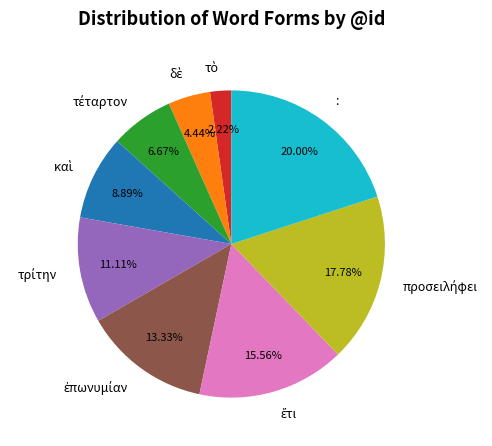

Does any single category account for the majority?

No